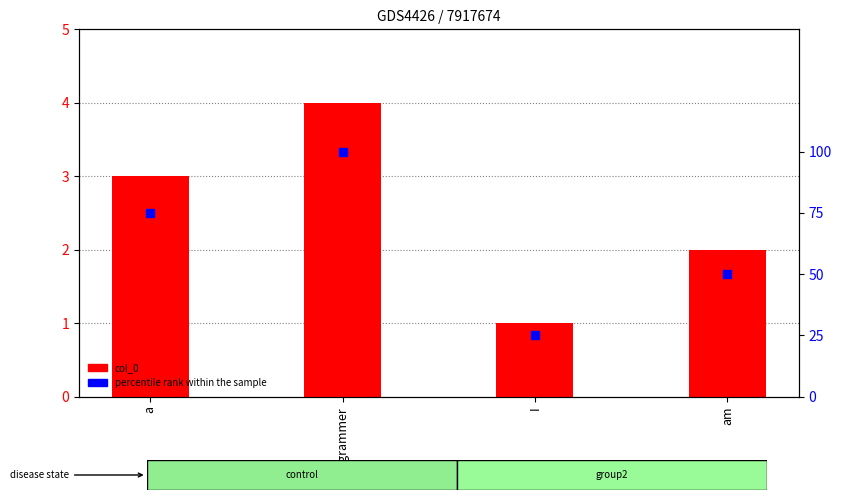

Is it true that percentile rank within the sample equals 101 at a?

False